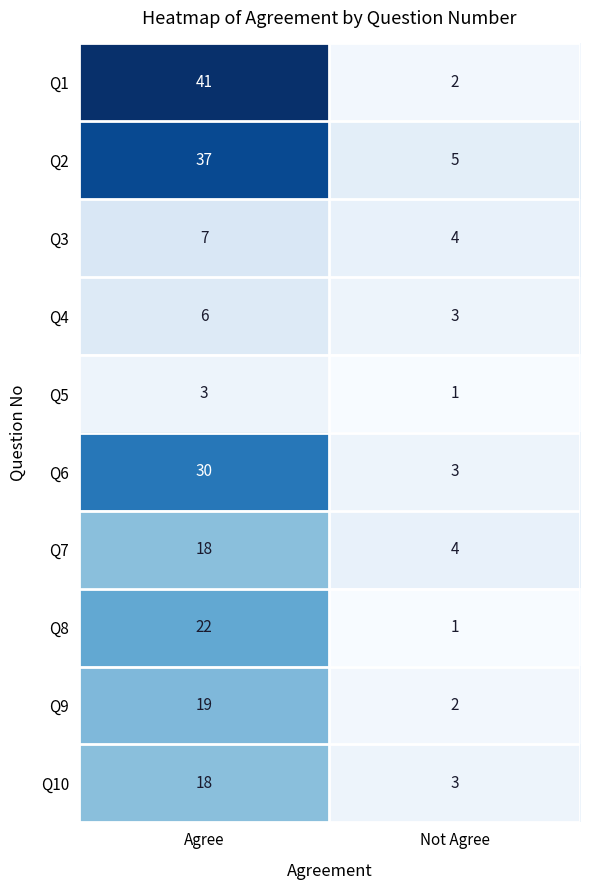

Reading left to right, what are all the values shown in this chart?

Q1: Agree=41	Not Agree=2
Q2: Agree=37	Not Agree=5
Q3: Agree=7	Not Agree=4
Q4: Agree=6	Not Agree=3
Q5: Agree=3	Not Agree=1
Q6: Agree=30	Not Agree=3
Q7: Agree=18	Not Agree=4
Q8: Agree=22	Not Agree=1
Q9: Agree=19	Not Agree=2
Q10: Agree=18	Not Agree=3